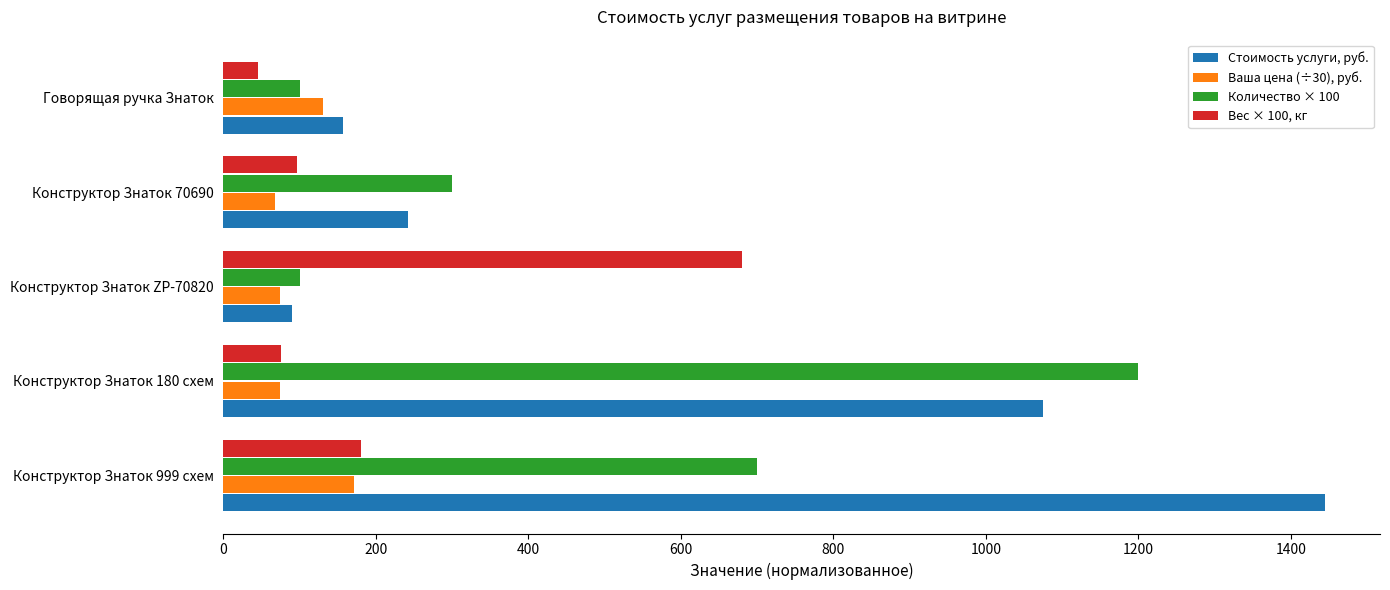

At Конструктор Знаток 999 схем, list the series in order from largest to smallest.

Стоимость услуги, руб., Количество × 100, Вес × 100, кг, Ваша цена (÷30), руб.